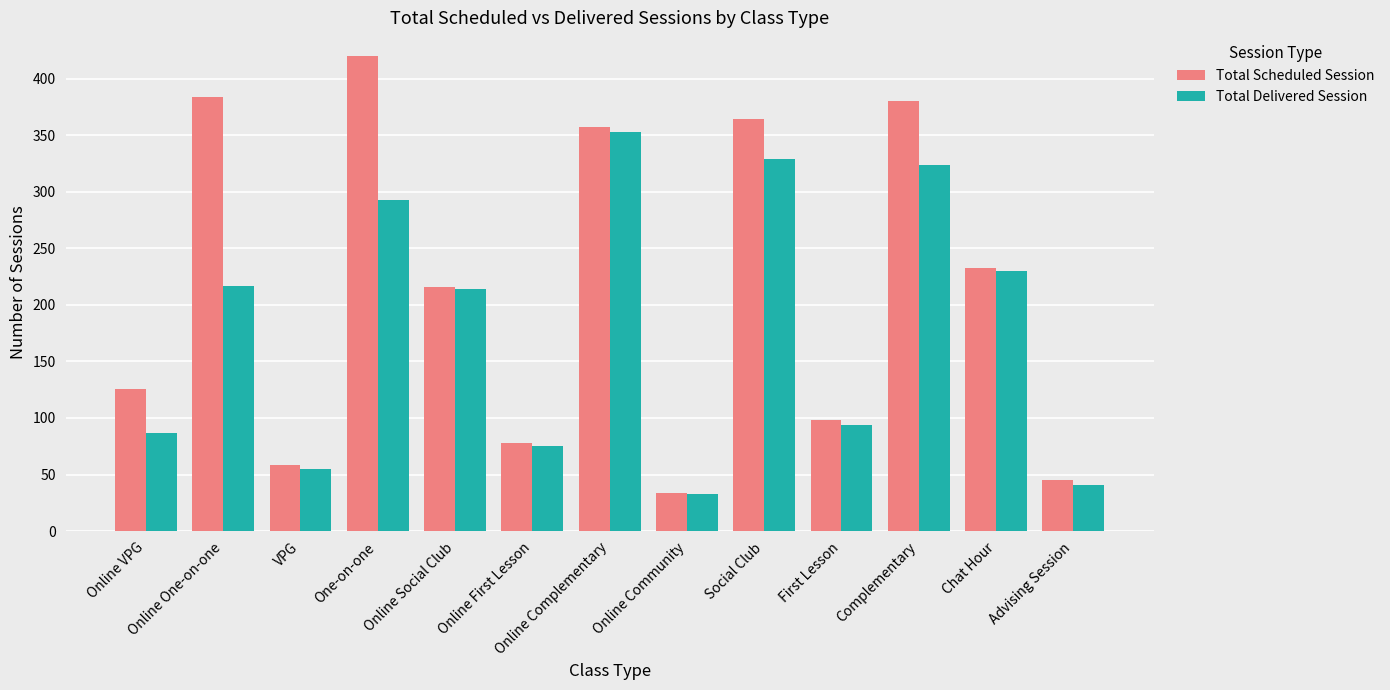

What is the value of the Total Scheduled Session bar at the 12th from the left?

233